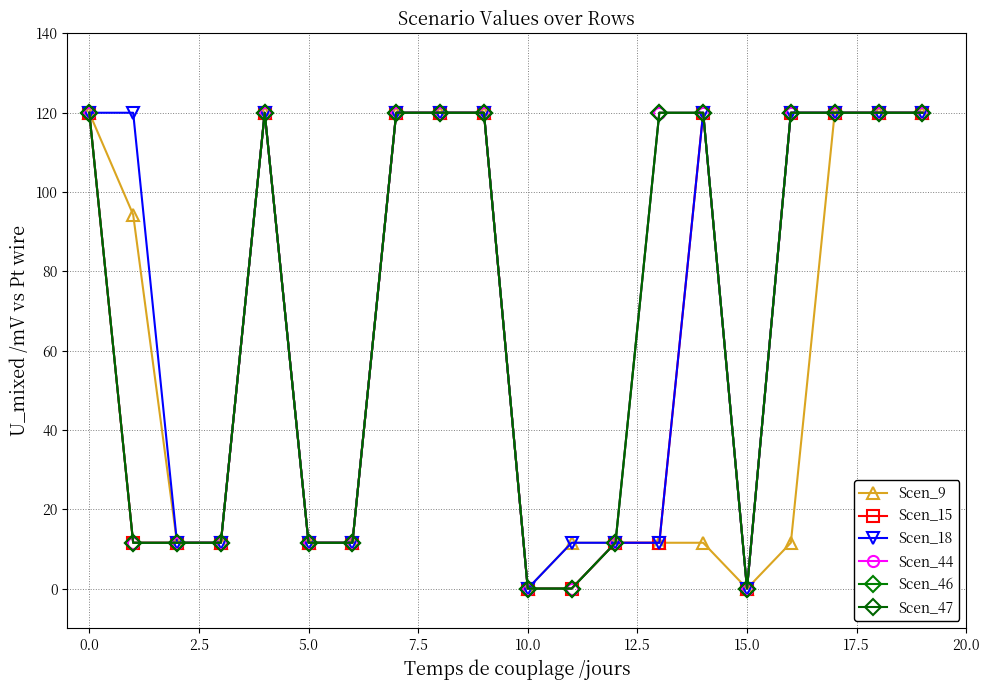

How many categories are shown in the chart?

20